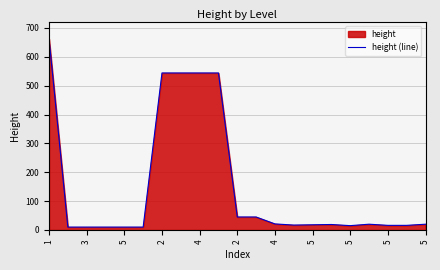

List the labels in order of value, smallest first.

3, 5, 2, 4, 2, 16, 18, 19, 13, 14, 15, 17, 20, 12, 5, 11, 4, 5, 5, 5, 1